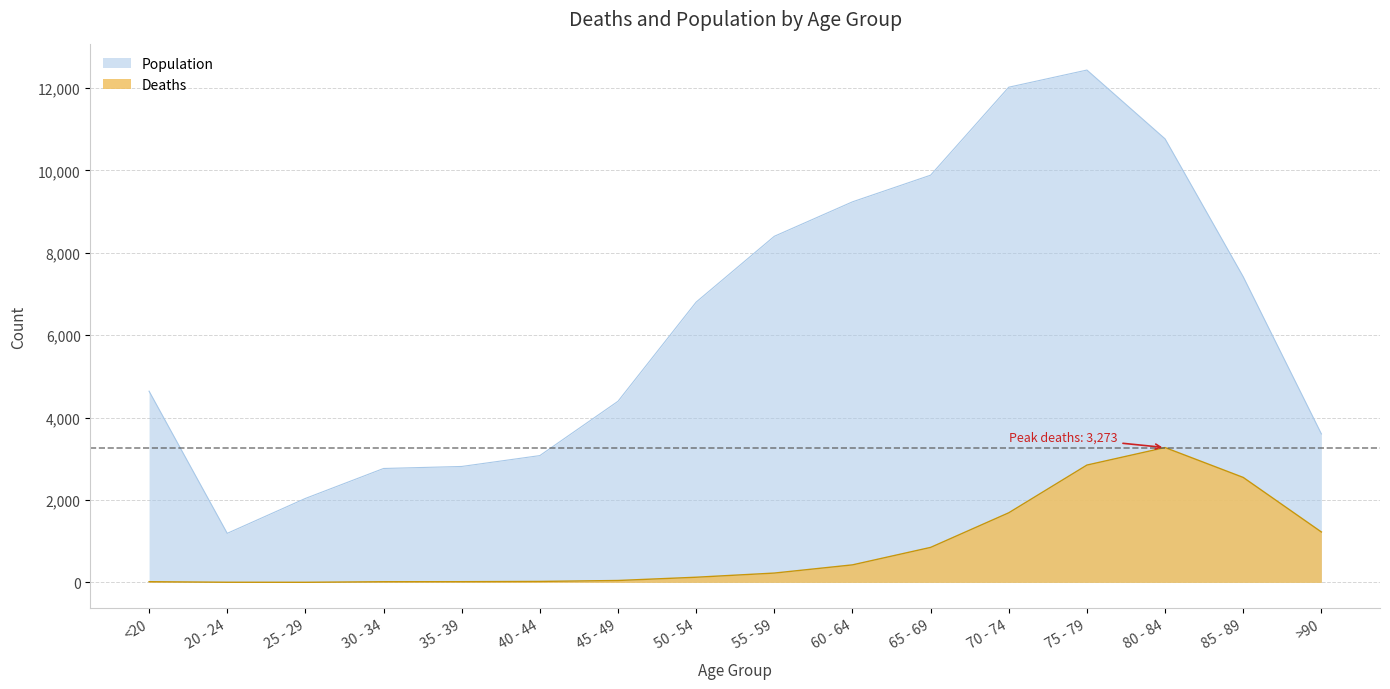

Where is the first local minimum for Deaths?

25 - 29